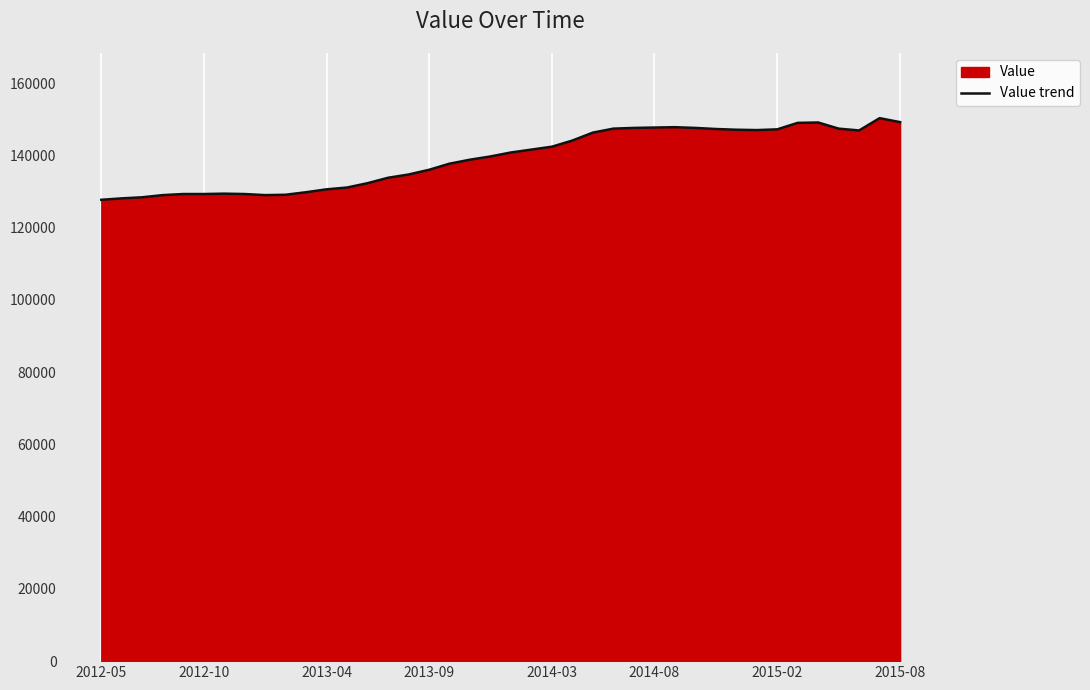

Reading left to right, extract all data points from this chart.

127700	128100	128400	129000	129300	129300	129400	129300	129000	129100	129800	130600	131100	132300	133800	134700	136000	137700	138800	139700	140800	141600	142400	144100	146300	147400	147600	147700	147800	147600	147300	147100	147000	147200	149000	149100	147400	146900	150300	149200